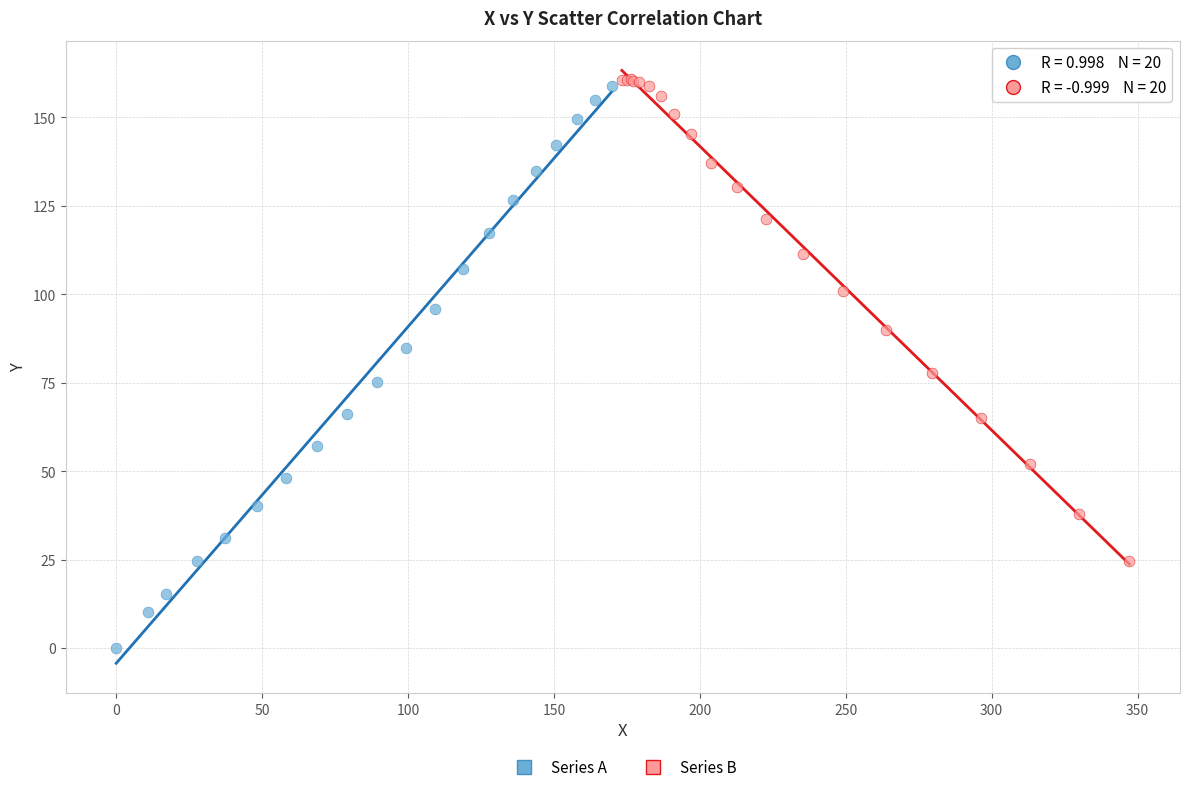

Which series reaches the minimum Y coordinate?

Series A